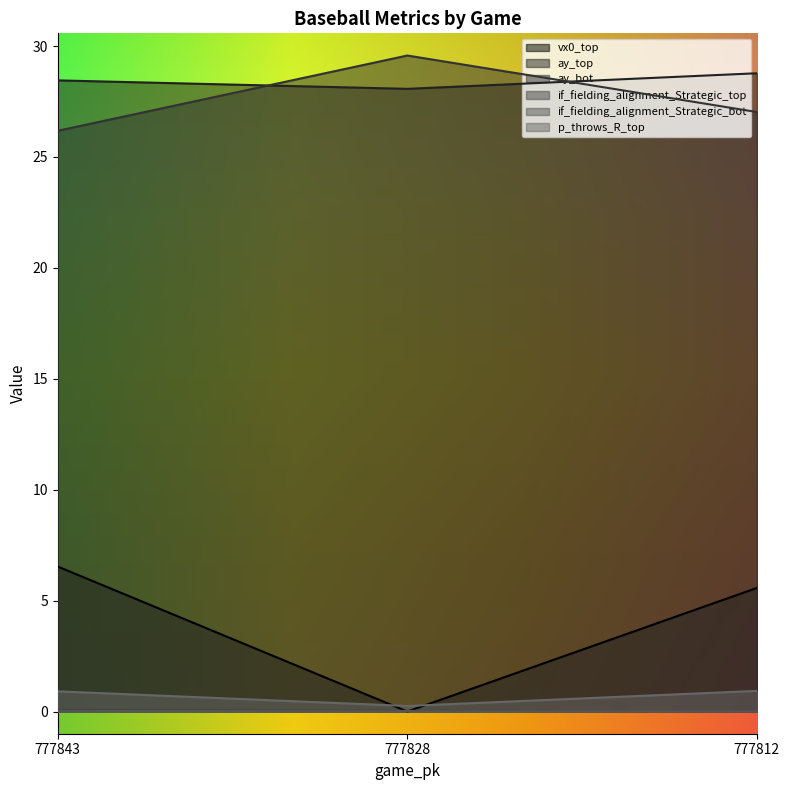

Rank the categories by ay_top value from lowest to highest.

777828, 777843, 777812